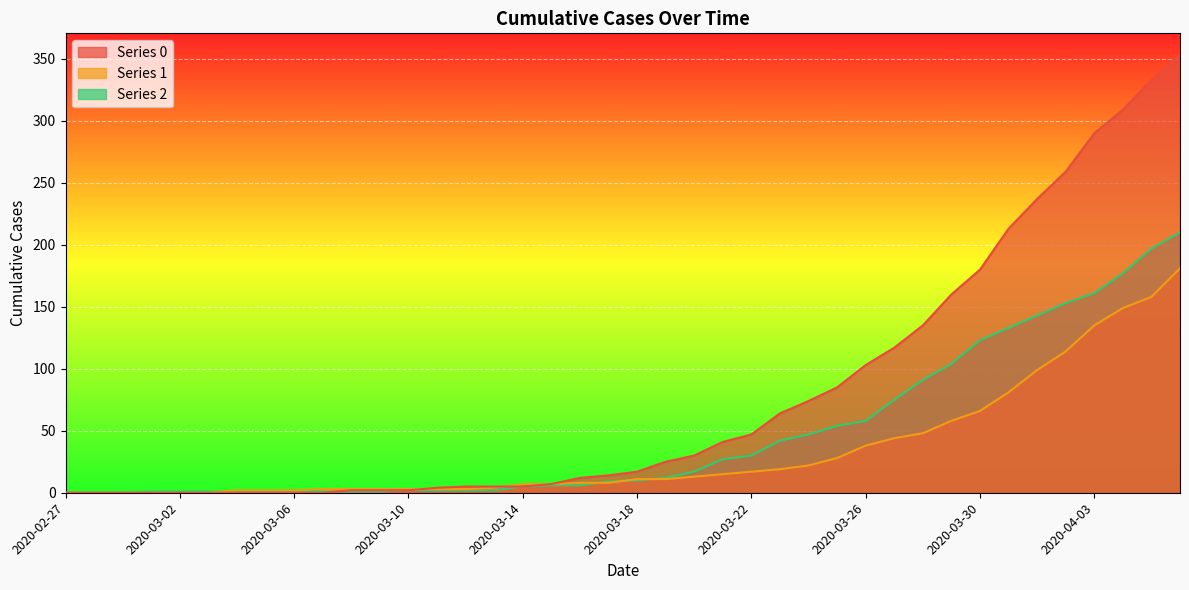

What is the sum of all 2 values?

1908